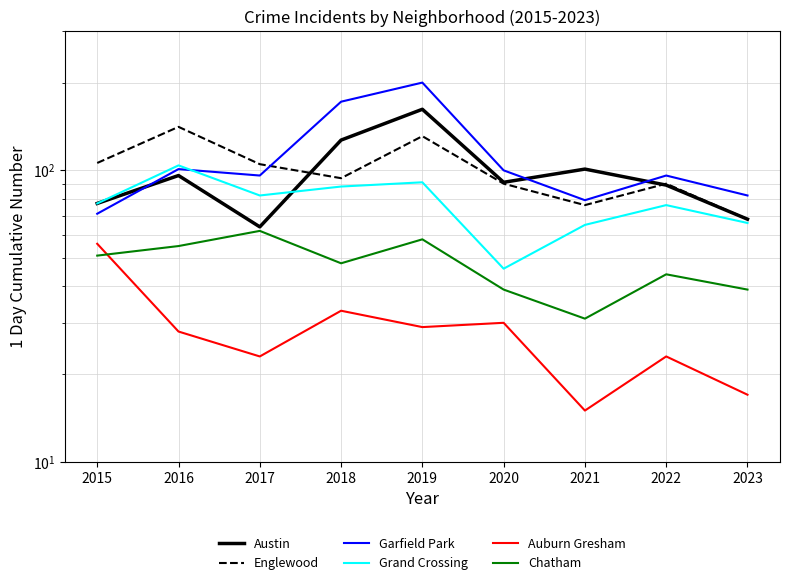

Reading left to right, what are all the values shown in this chart?

Austin: 2015=77	2016=96	2017=64	2018=127	2019=162	2020=91	2021=101	2022=89	2023=68
Englewood: 2015=106	2016=141	2017=105	2018=94	2019=131	2020=90	2021=76	2022=90	2023=68
Garfield Park: 2015=71	2016=101	2017=96	2018=172	2019=200	2020=100	2021=79	2022=96	2023=82
Grand Crossing: 2015=77	2016=104	2017=82	2018=88	2019=91	2020=46	2021=65	2022=76	2023=66
Auburn Gresham: 2015=56	2016=28	2017=23	2018=33	2019=29	2020=30	2021=15	2022=23	2023=17
Chatham: 2015=51	2016=55	2017=62	2018=48	2019=58	2020=39	2021=31	2022=44	2023=39